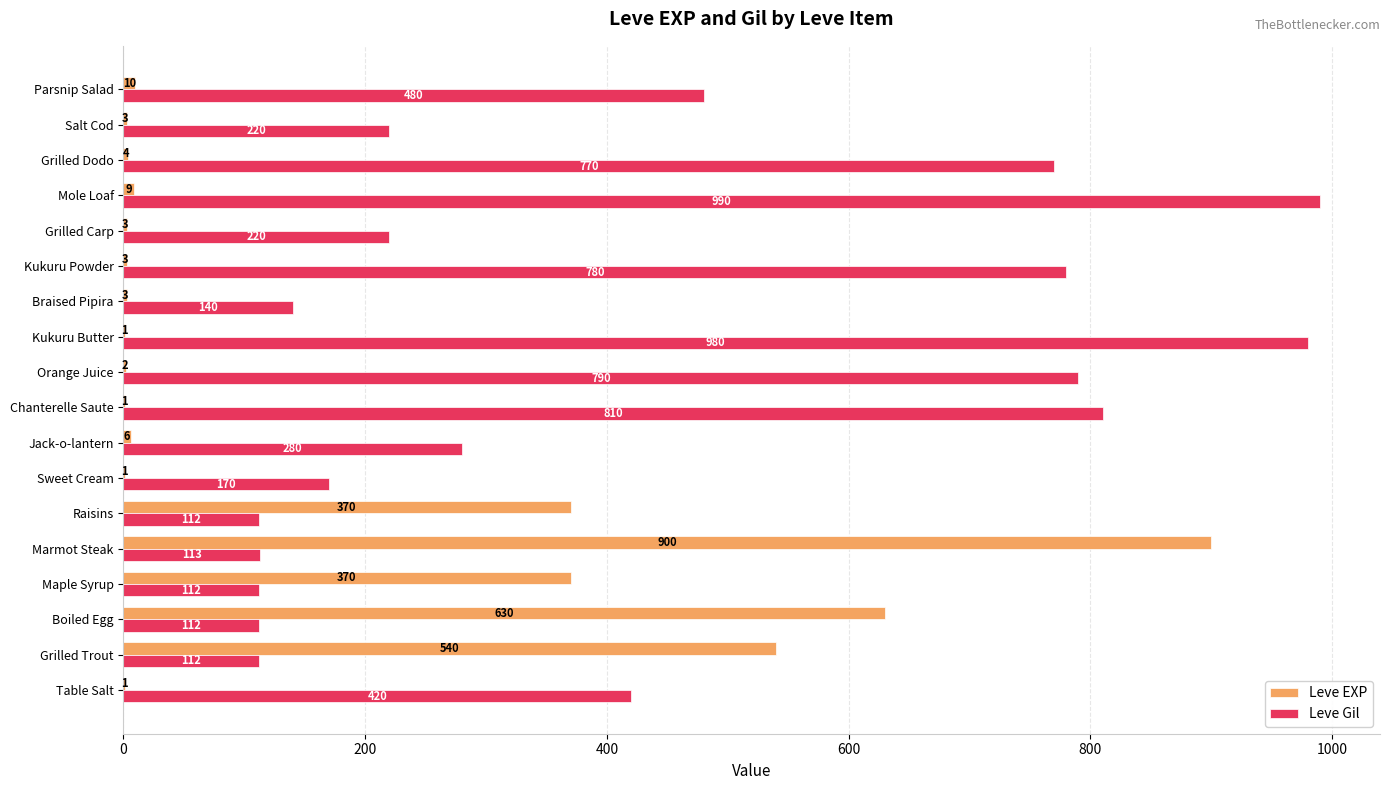

At which category is the sum across all series the highest?

Marmot Steak